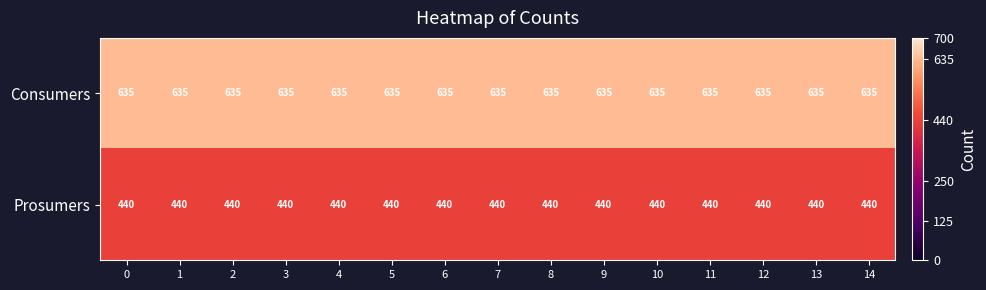

What is the approximate value of Consumers at 1?

635